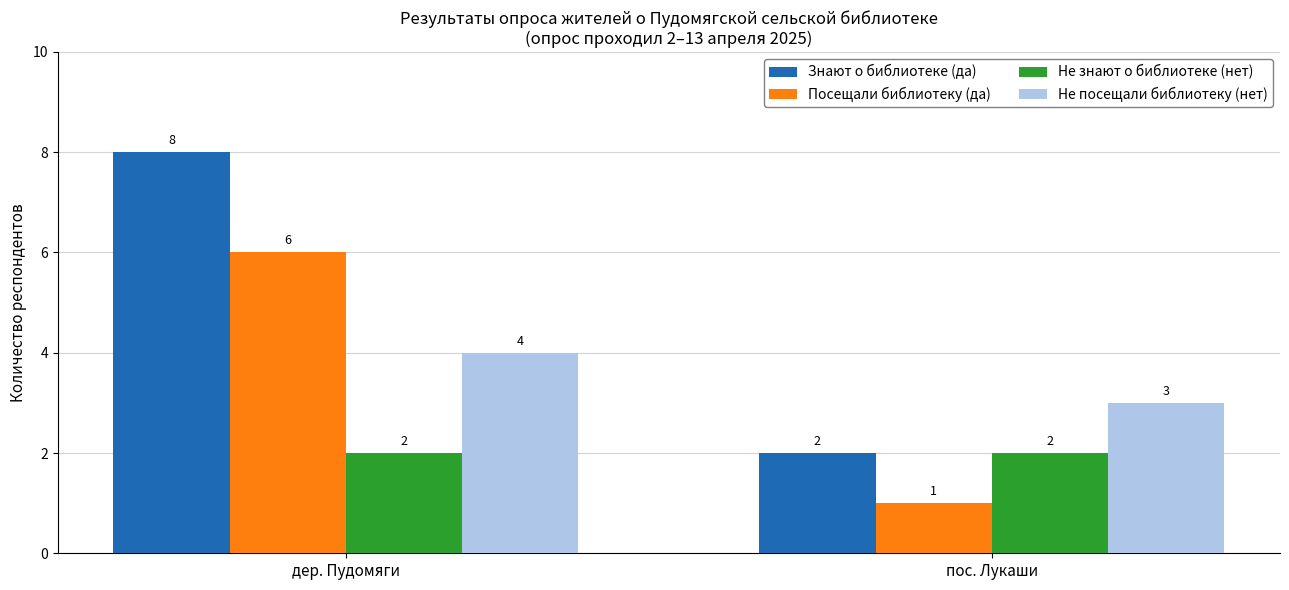

What is the sum of all Знают о библиотеке (да) values?

10